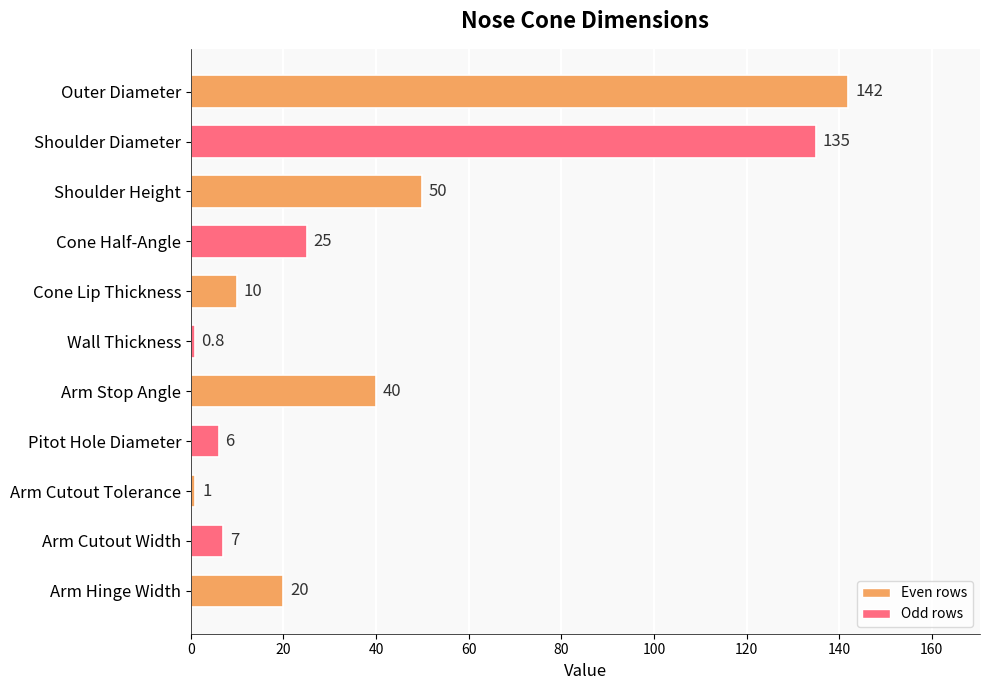

Reading top to bottom, list all the values displayed in this chart.

142.0	135.0	50.0	25.0	10.0	0.8	40.0	6.0	1.0	7.0	20.0